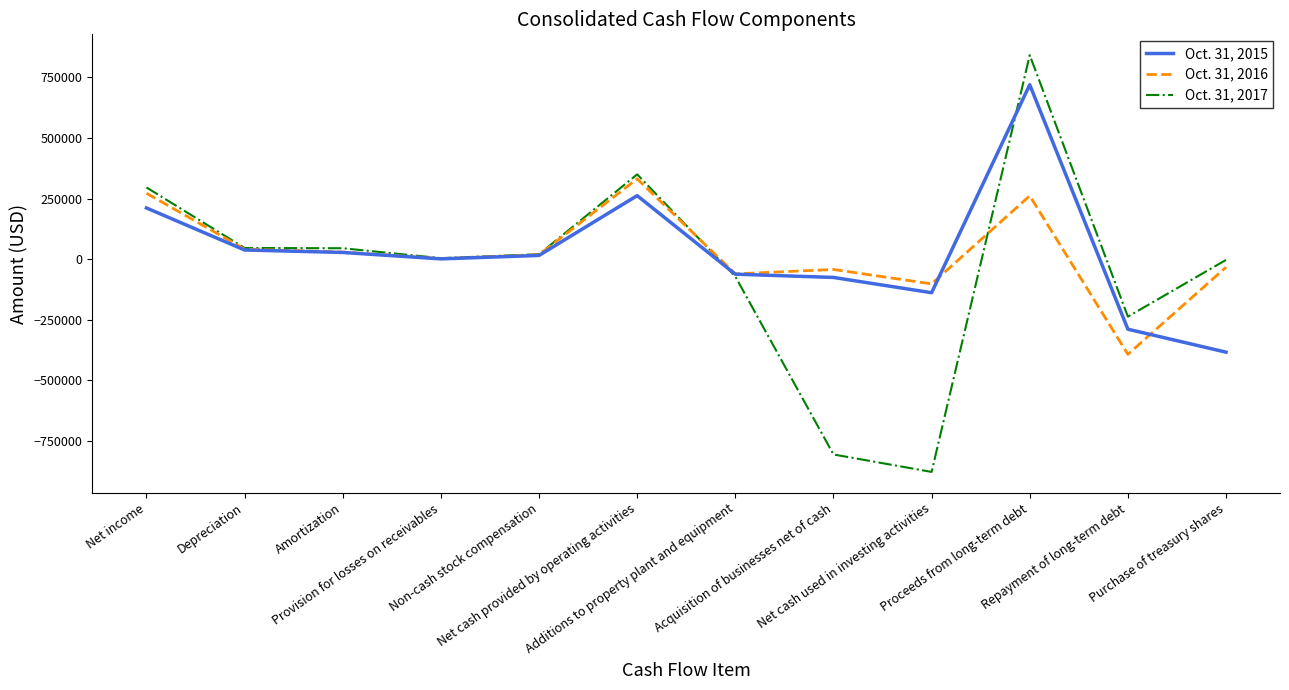

At which label does Oct. 31, 2017 reach its minimum?

Net cash used in investing activities